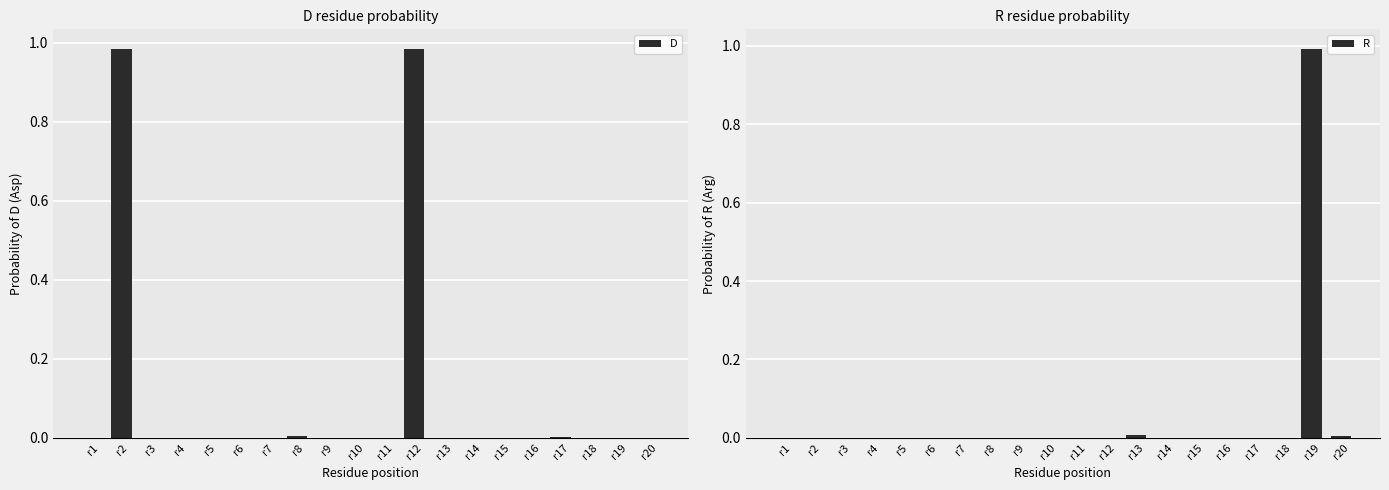

Reading left to right, transcribe all the data shown in this chart.

D: 0.0	1.0	0.0	0.0	0.0	0.0	0.0	0.0	0.0	0.0	0.0	1.0	0.0	0.0	0.0	0.0	0.0	0.0	0.0	0.0
R: 0.0	0.0	0.0	0.0	0.0	0.0	0.0	0.0	0.0	0.0	0.0	0.0	0.0	0.0	0.0	0.0	0.0	0.0	1.0	0.0